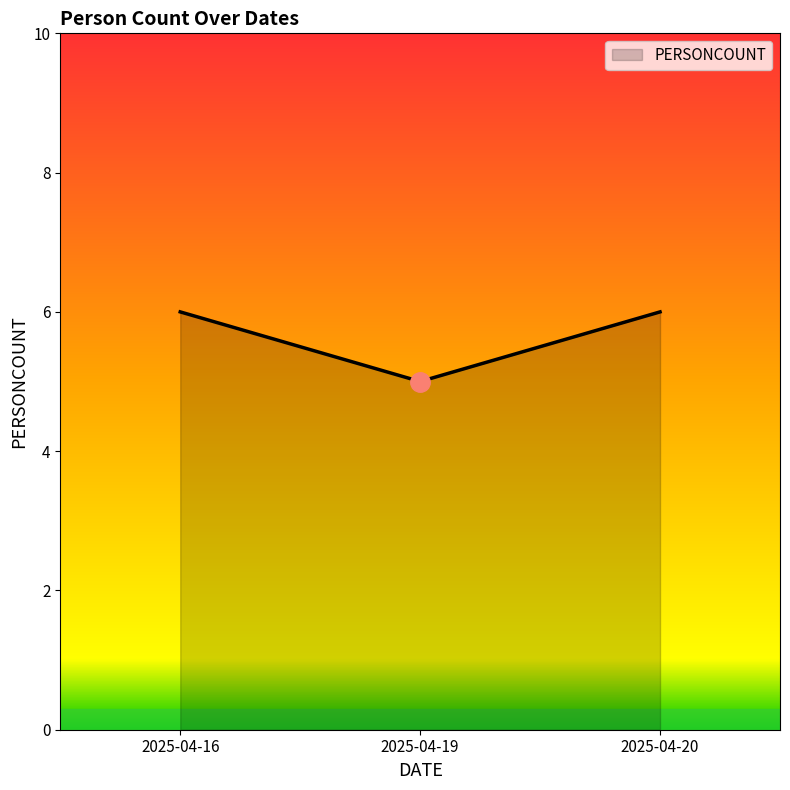

The value at 2025-04-19 is 5. True or false?

True